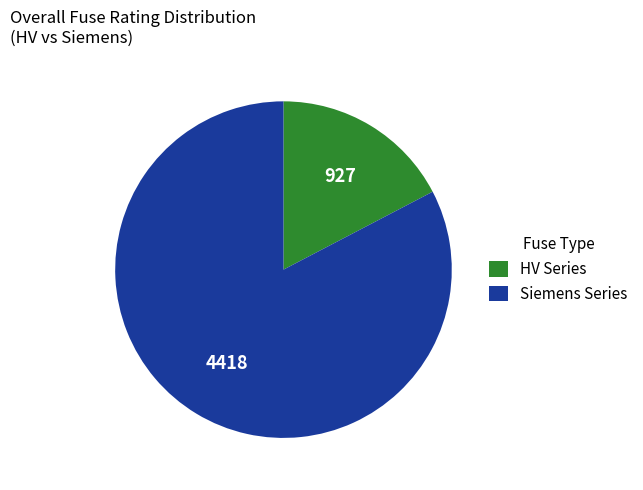

Is it true that HV Series is 9% of the pie?

False